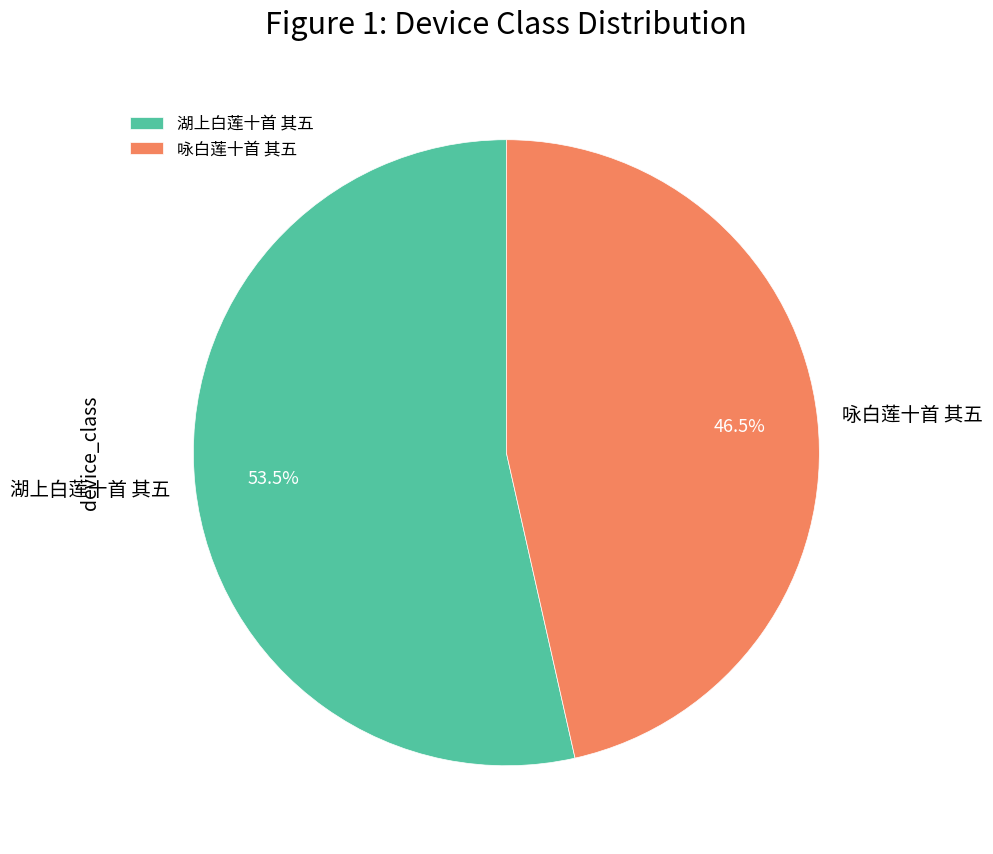

What is the largest slice in the pie chart?

湖上白莲十首 其五